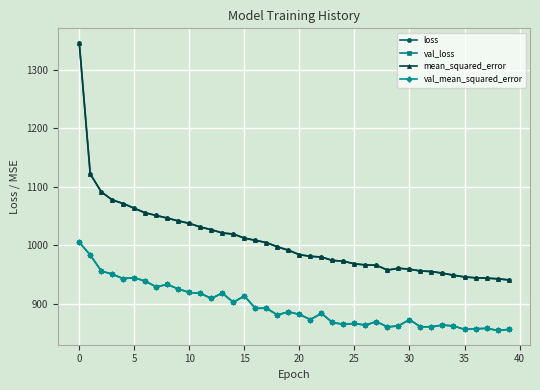

What is the label of the 31st point from the left?

30